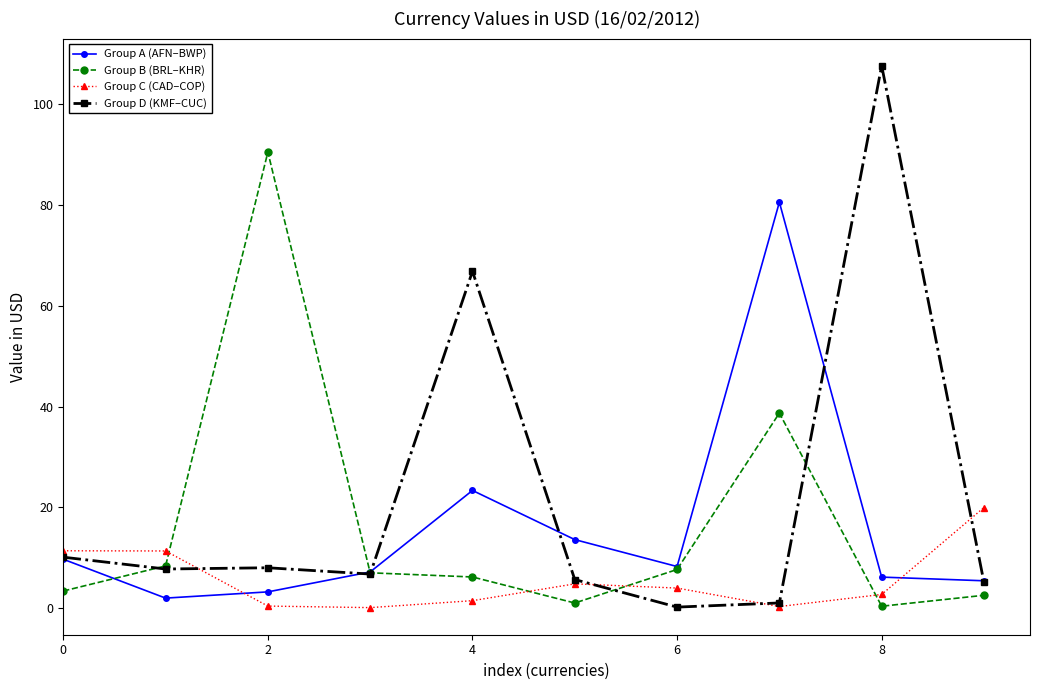

How many lines are shown in the chart?

4